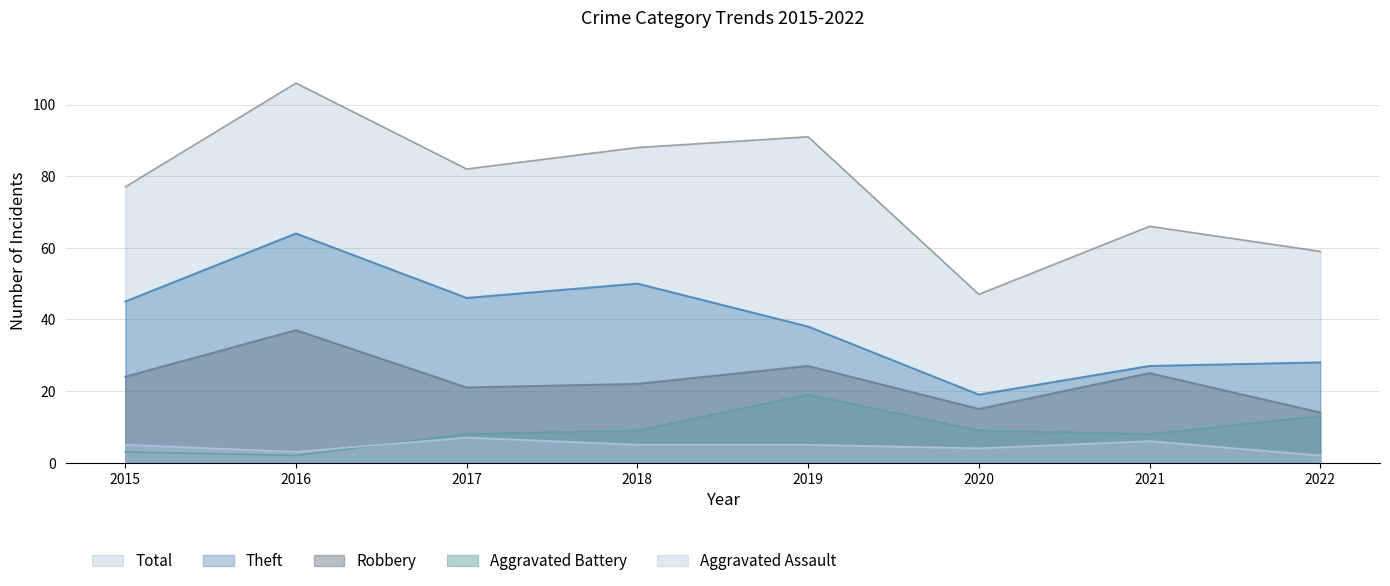

What is the minimum value shown in the chart?

2